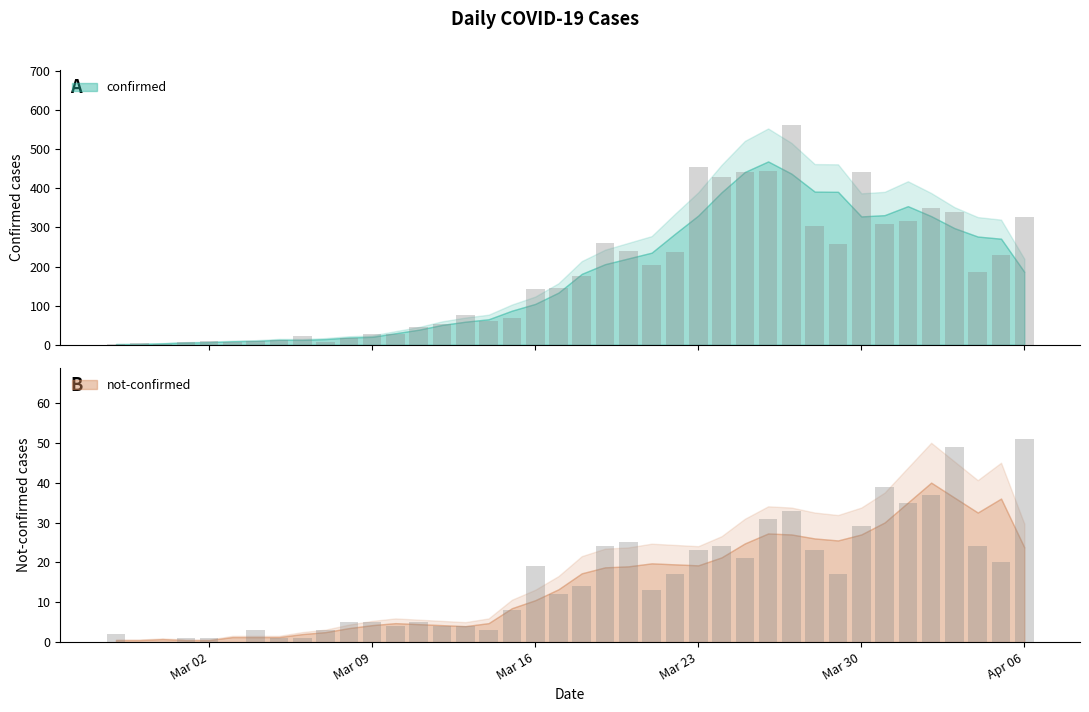

The confirmed series shows 33 at 2020-03-06. True or false?

False